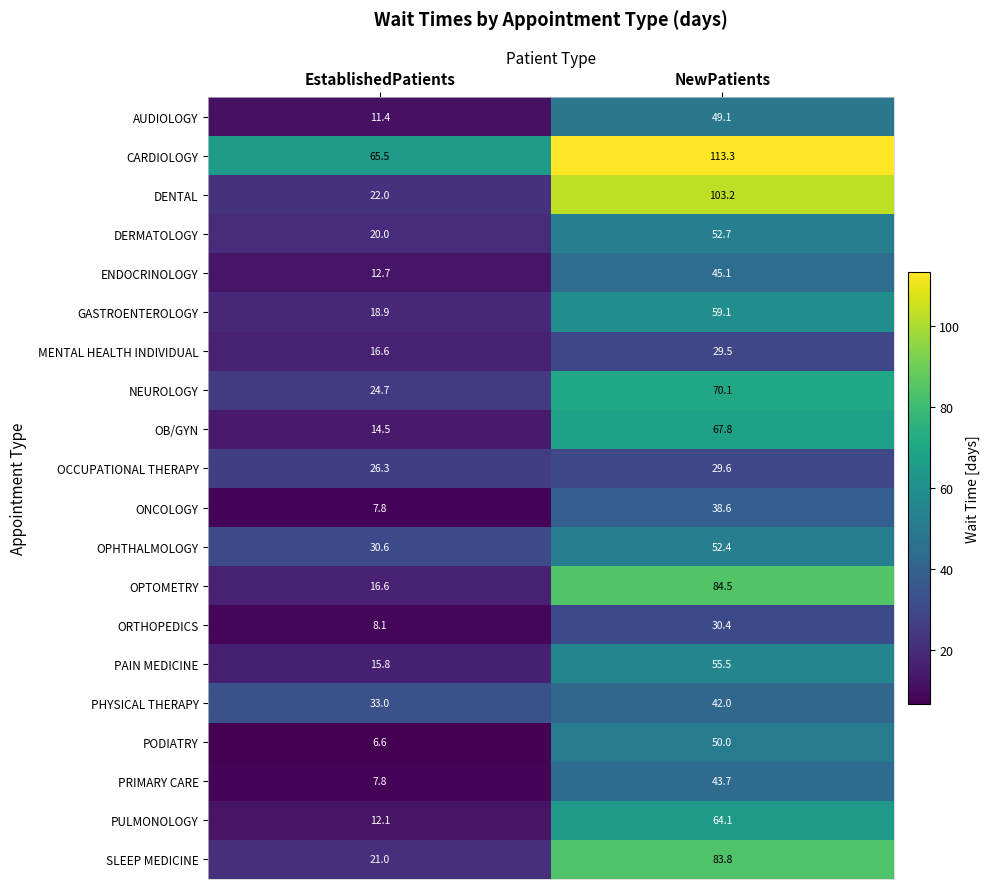

What is the minimum value shown in the chart?

6.6